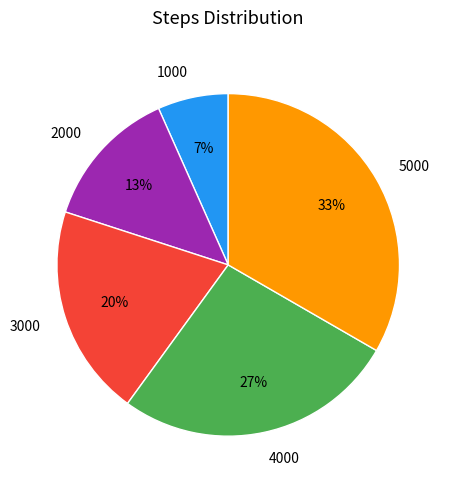

Which has a higher value, 3000 or 5000?

5000